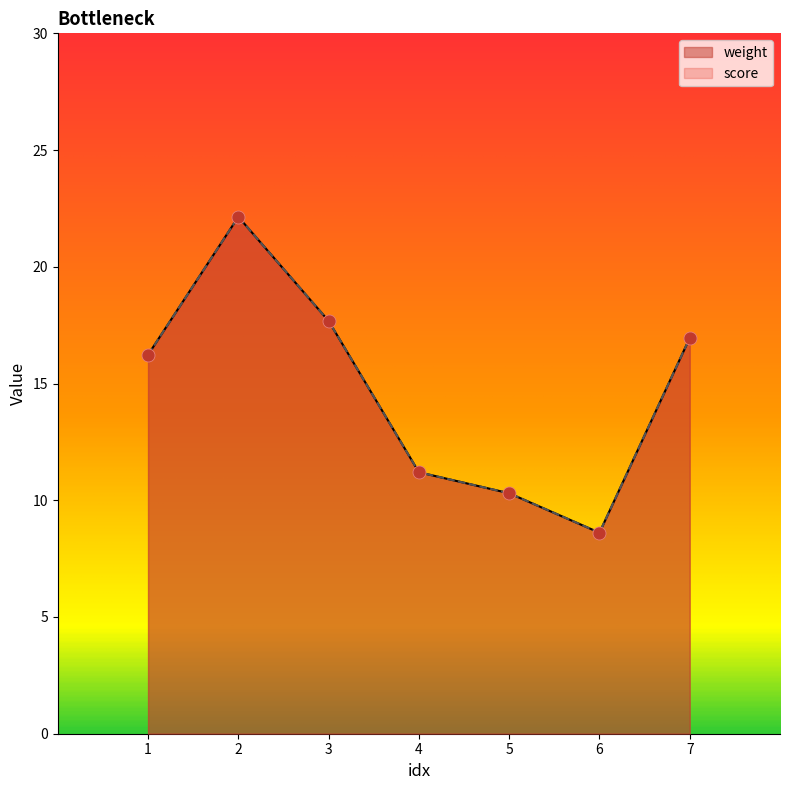

At how many categories does at least one series exceed 11?

5